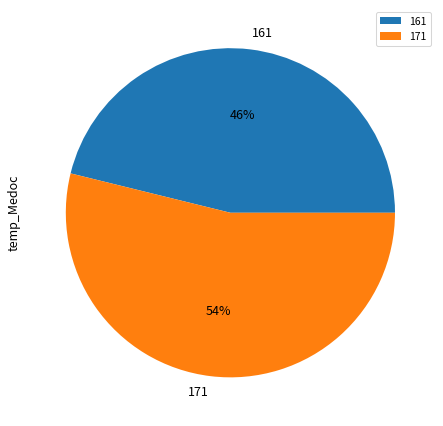

Is it true that 161 is 46% of the pie?

True